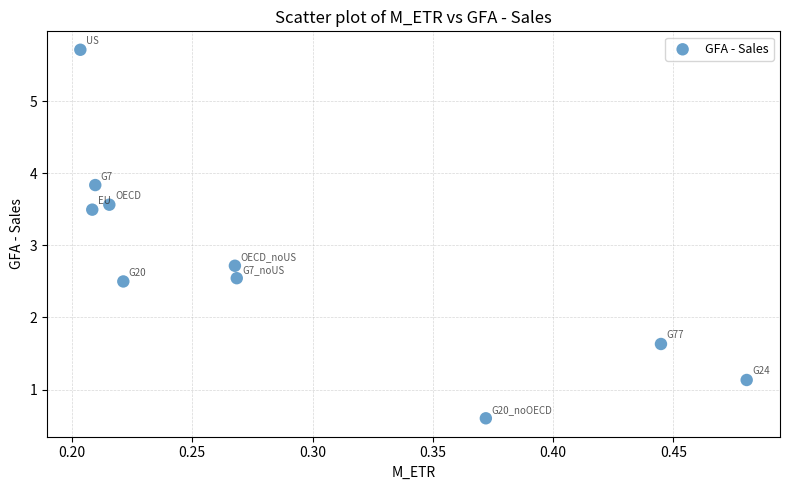

What Y value in the scatter plot is closest to 3?

2.7